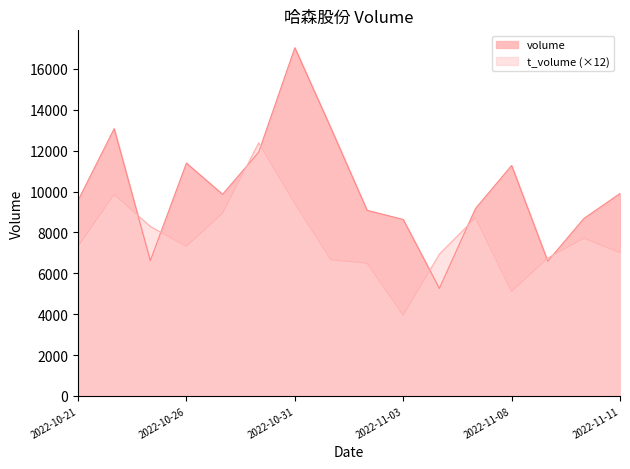

Does the chart display data point markers on the line(s)?

No